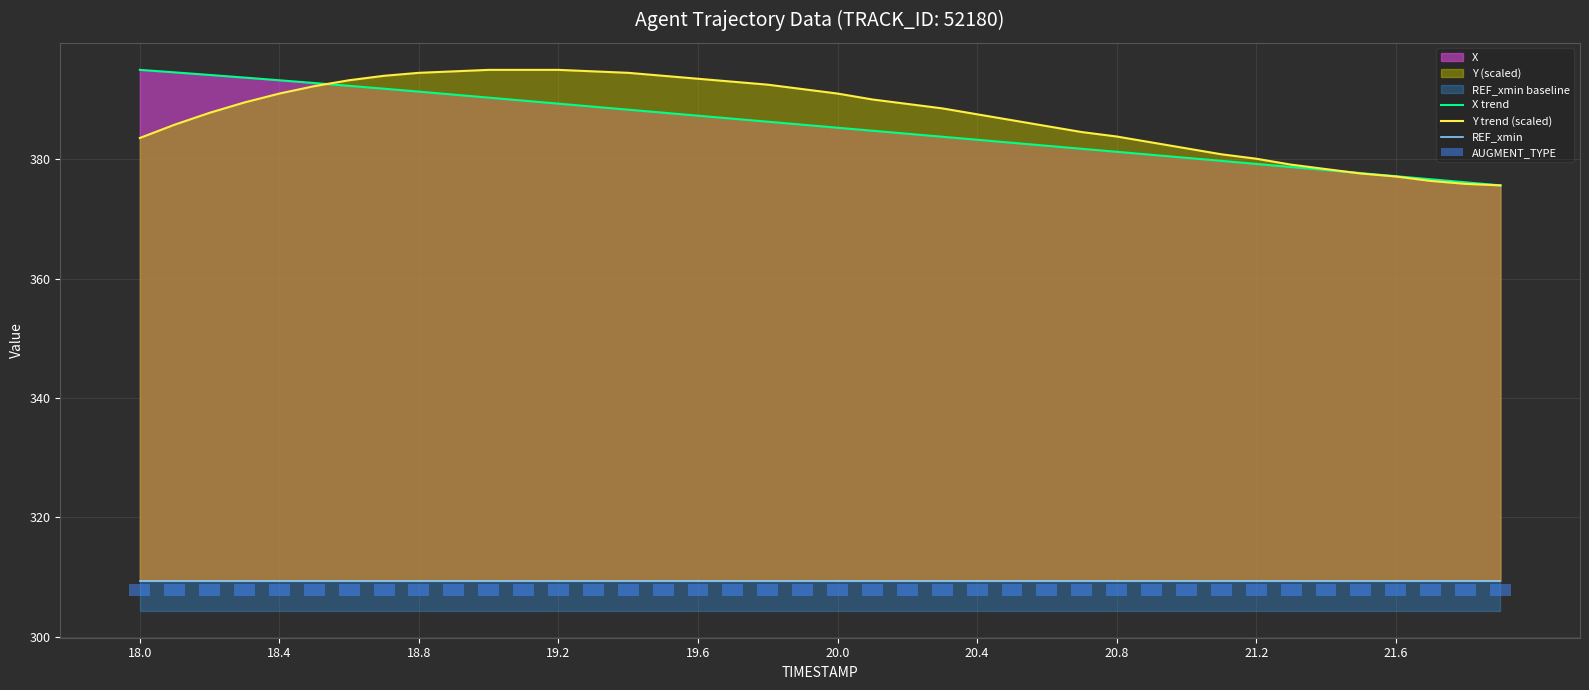

Is it true that Y trend (scaled) equals 377.1 at 21.6?

True